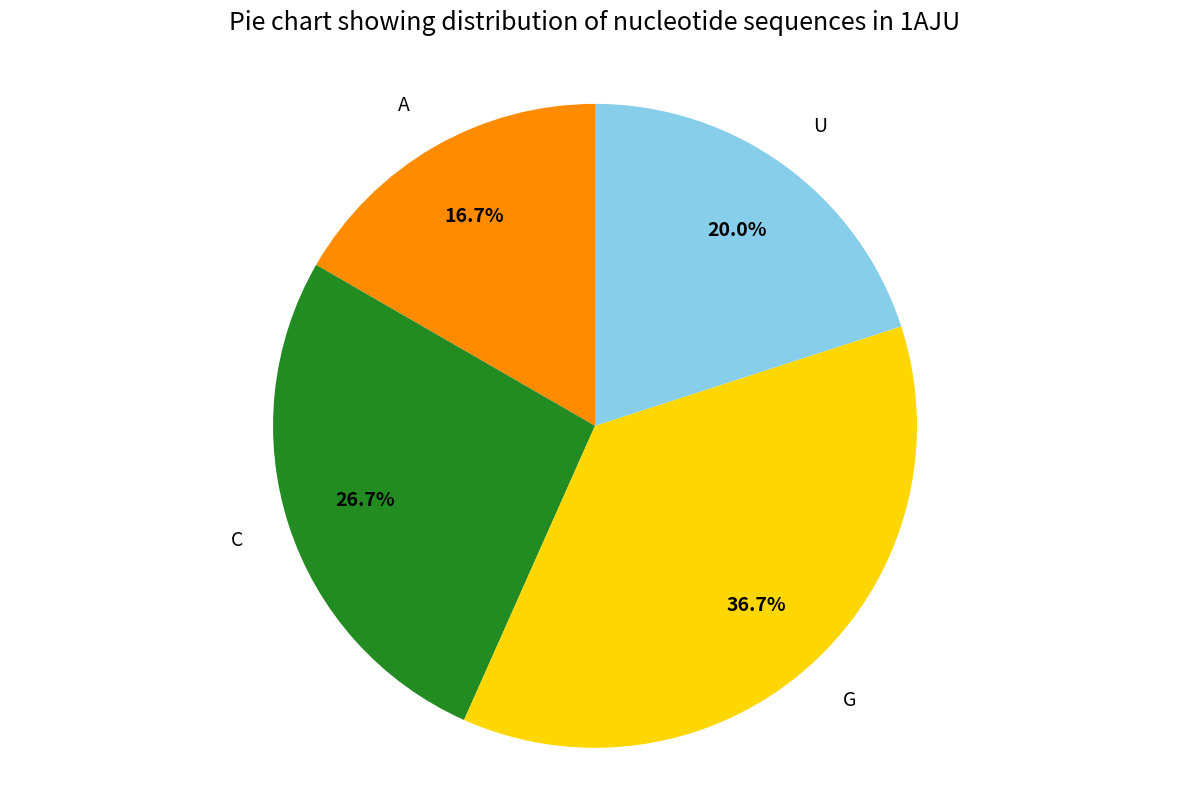

Which slice is the smallest?

A